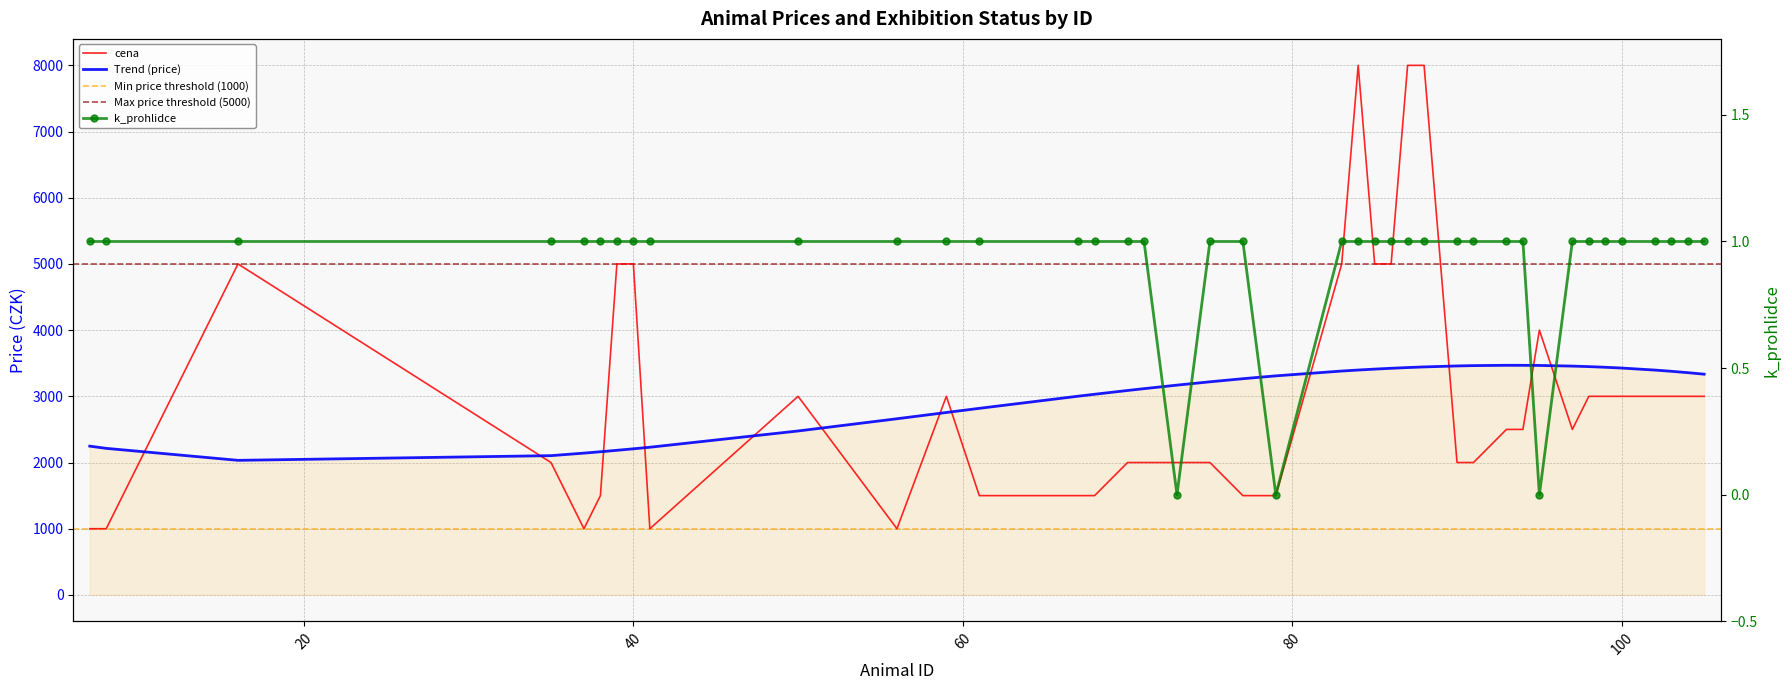

True or false: cena has more than 2 points higher than both neighbors.

True